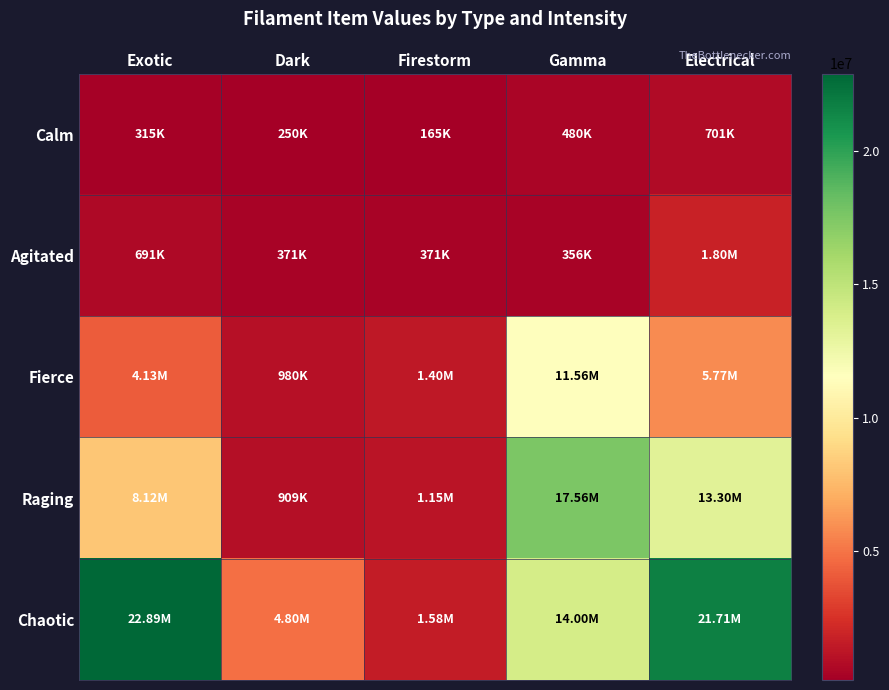

How many data points does each series have?

5